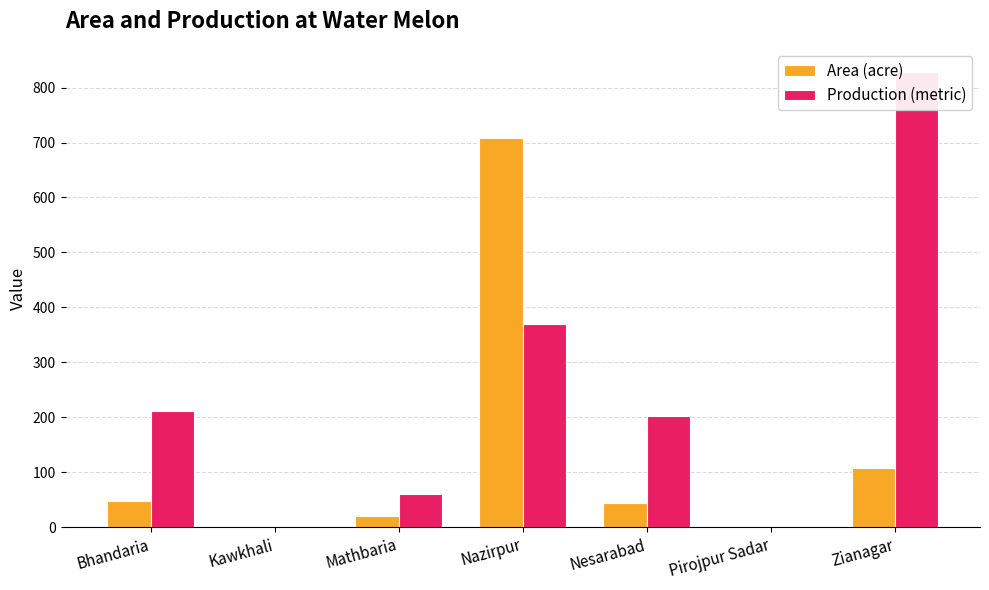

What is the value of the Production (metric) bar at the 7th from the left?

829